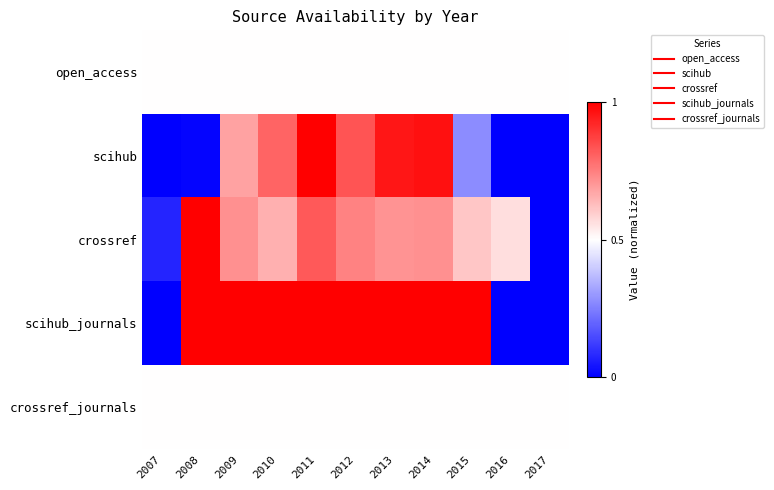

What is the greatest value displayed?

1.0